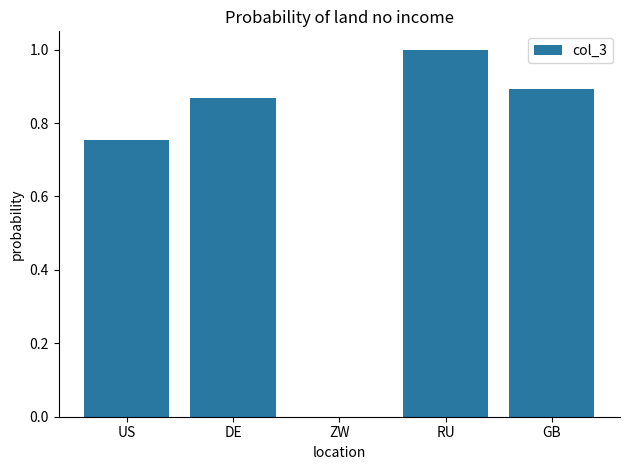

Between RU and GB, which is larger?

RU